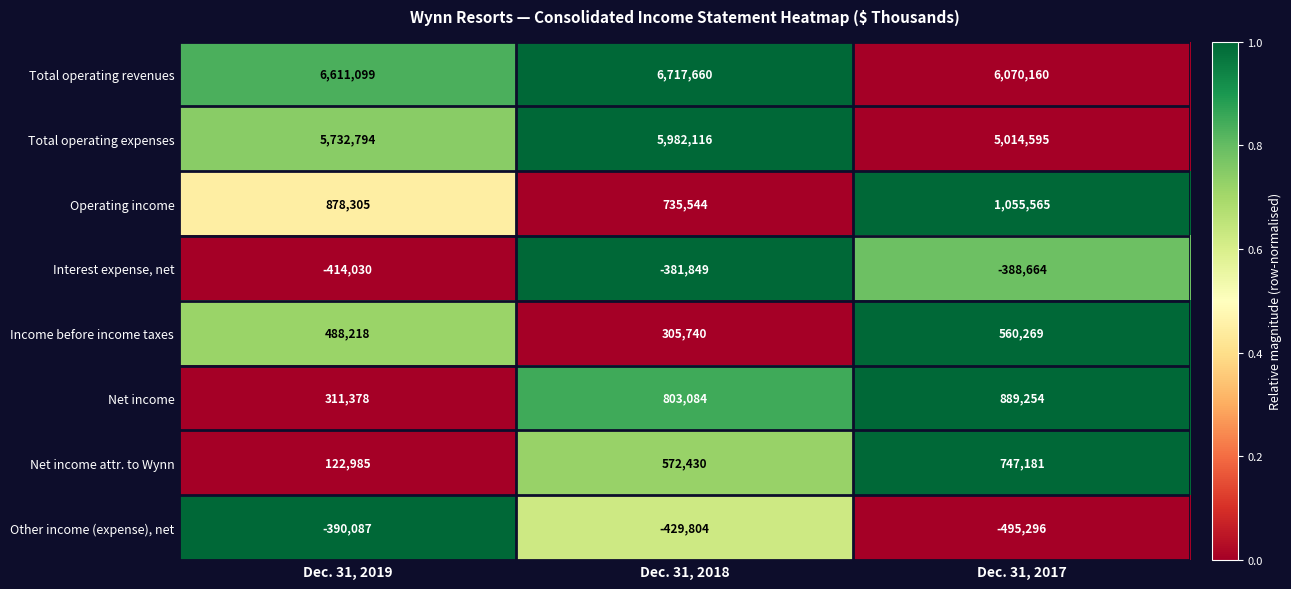

How many data points does each series have?

3